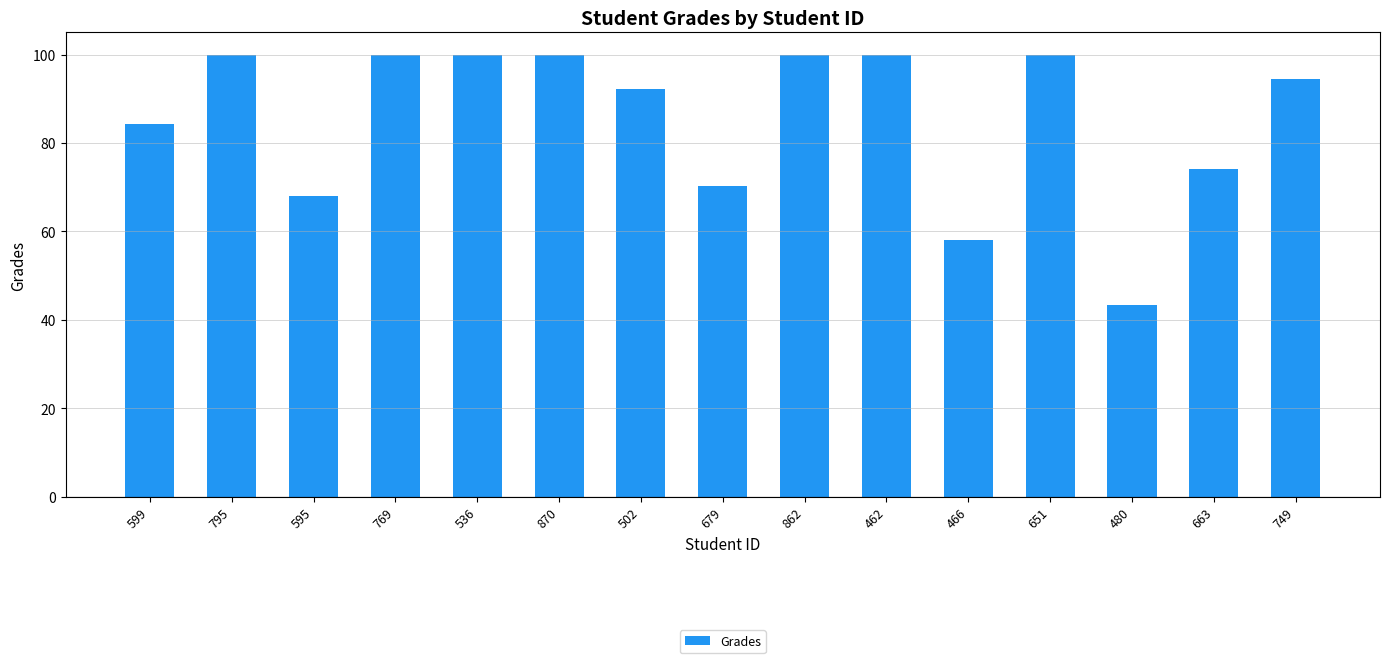

Between 663 and 769, which is larger?

769